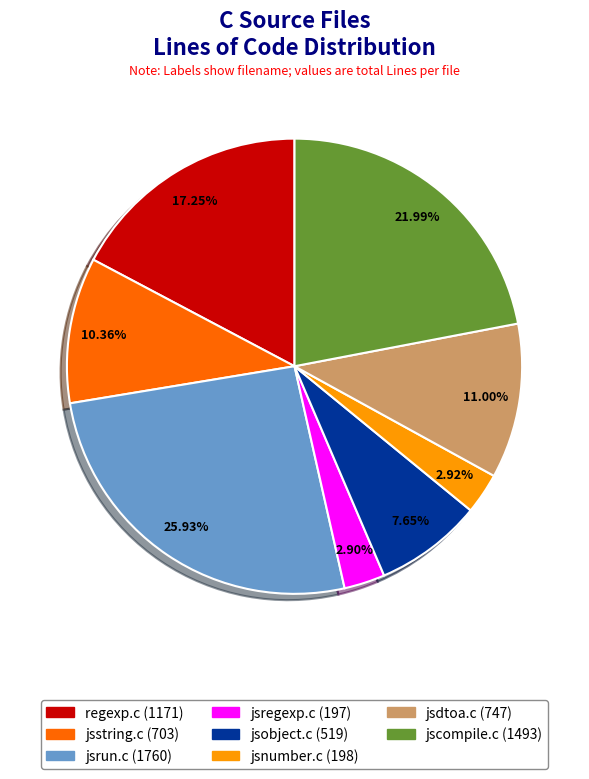

Which slice is the largest?

jsrun.c